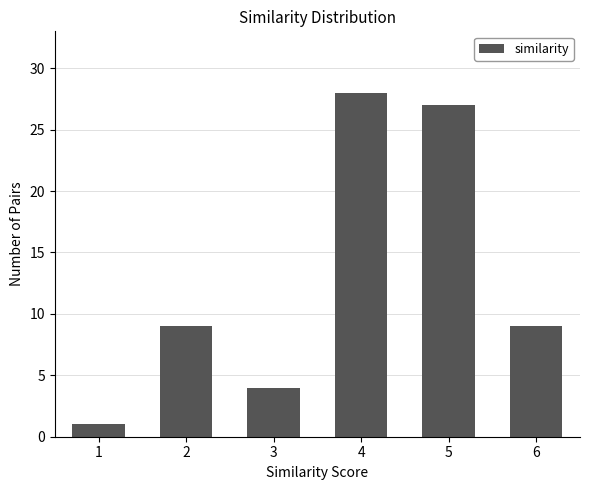

What is the difference between the values at 2 and 3?

5